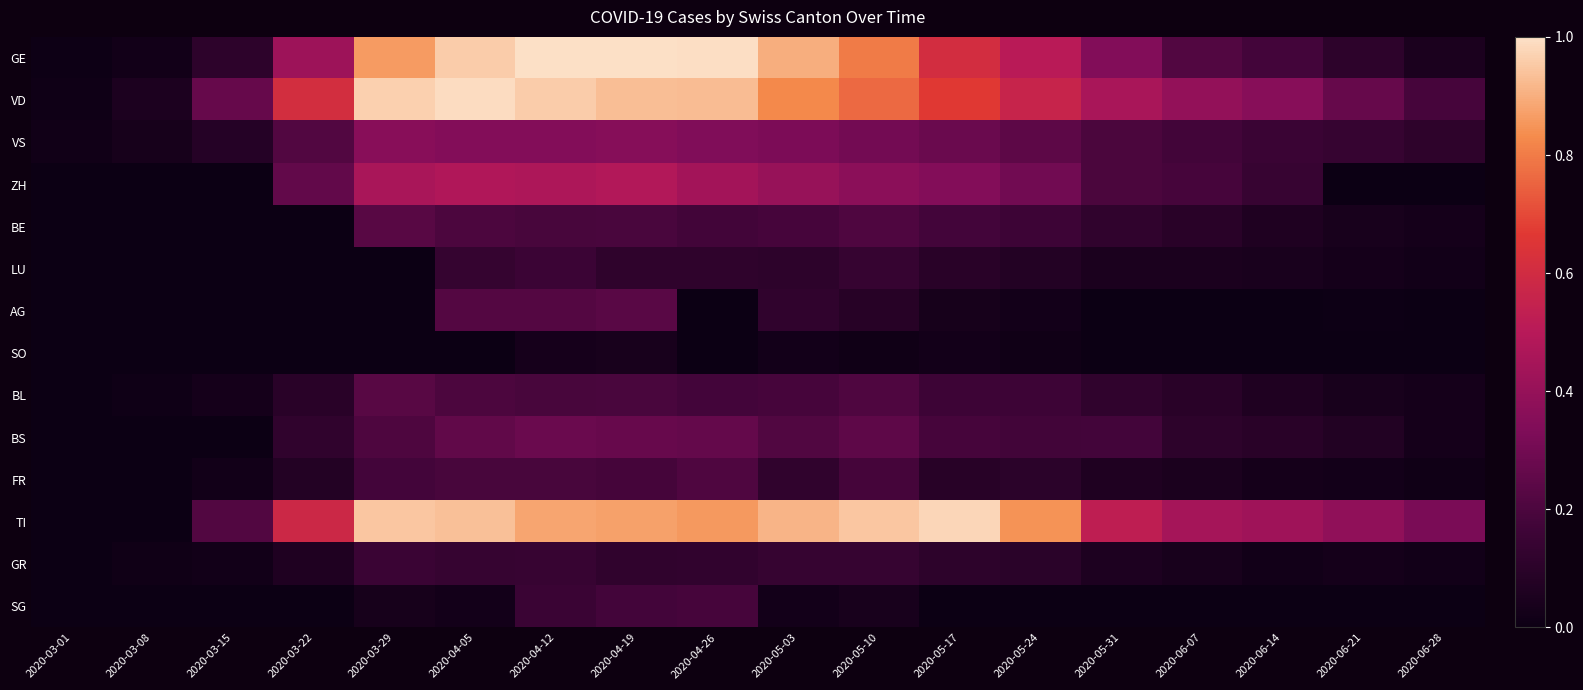

What is the total value across all series at 2020-06-28?

0.8